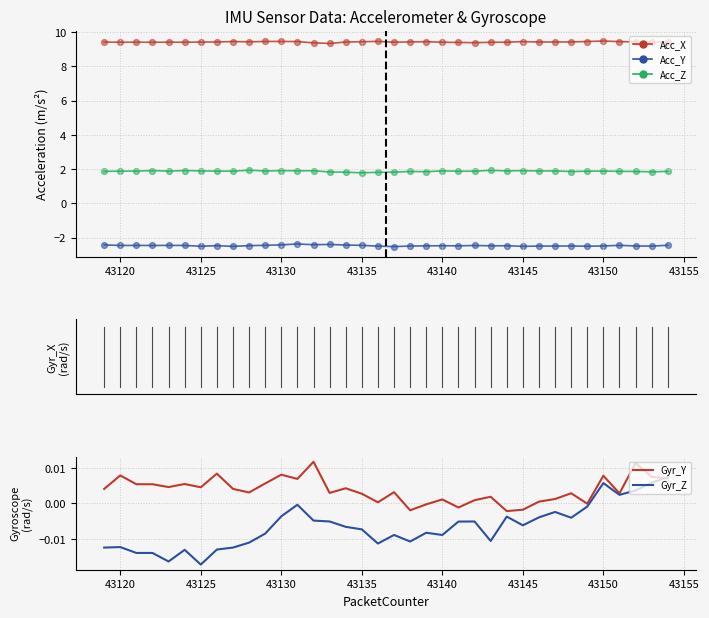

At how many categories does at least one series exceed 6?

36